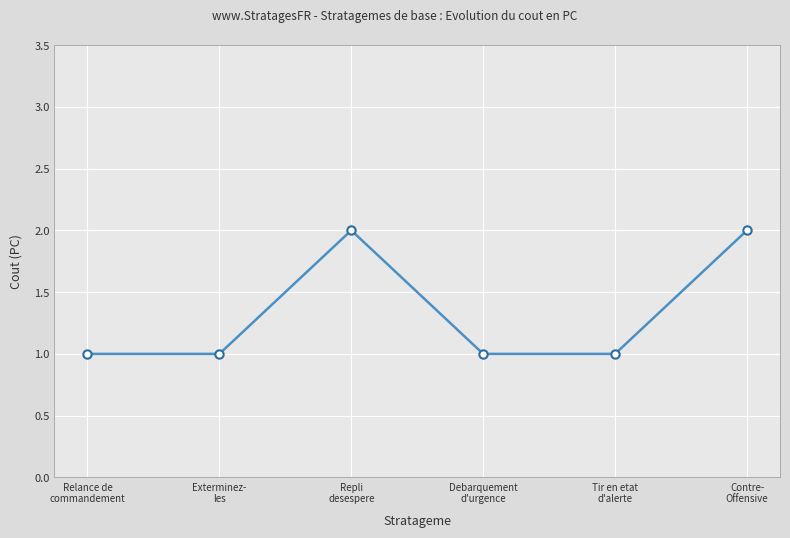

How many distinct data groups are displayed?

1